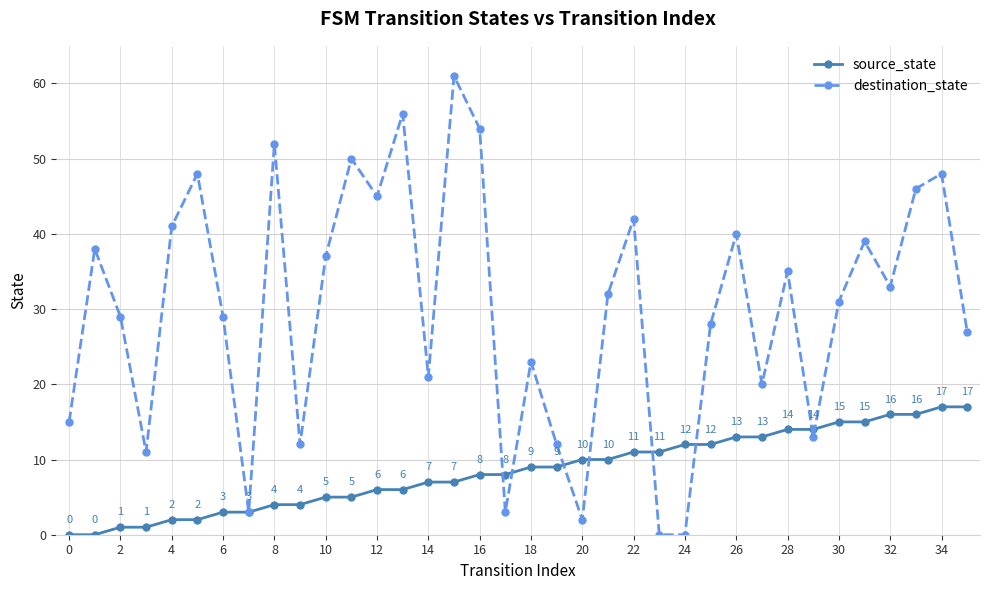

Which series has the widest spread of values?

destination_state